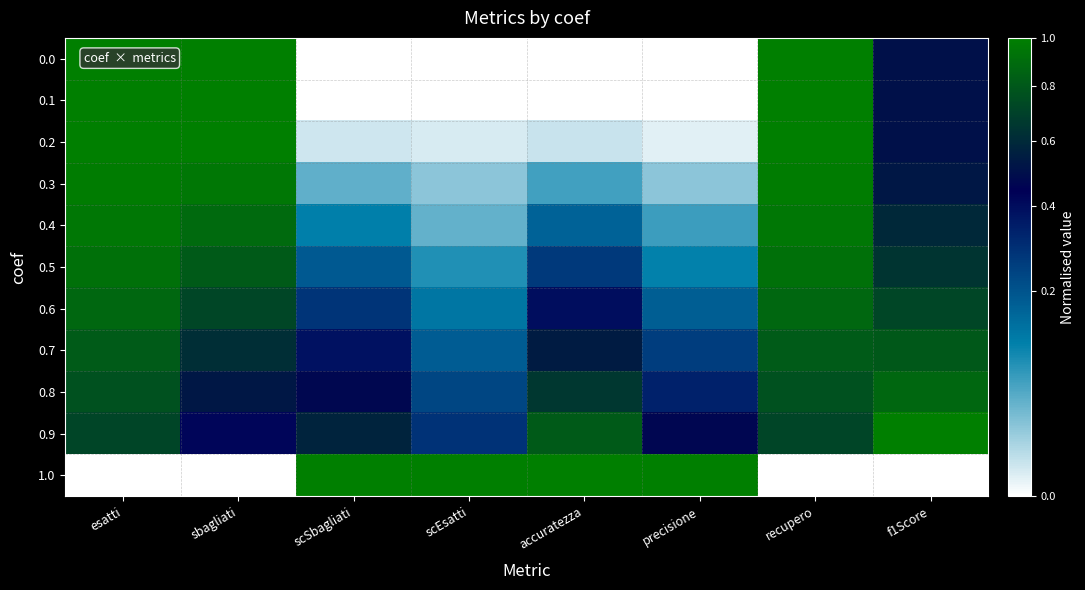

List the series in order of their peak value, highest first.

0.0, 0.1, 0.9, 1.0, 0.2, 0.3, 0.4, 0.5, 0.8, 0.6, 0.7